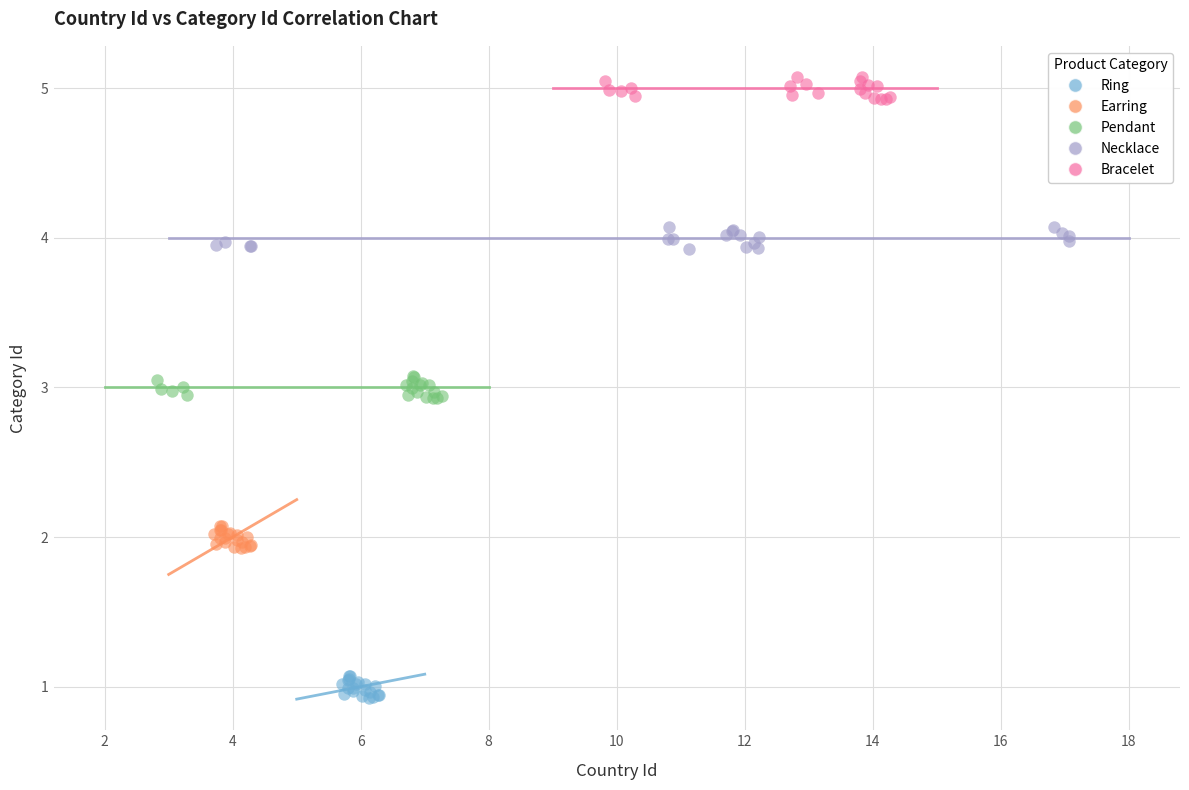

Which series contains the lowest Y value?

Ring